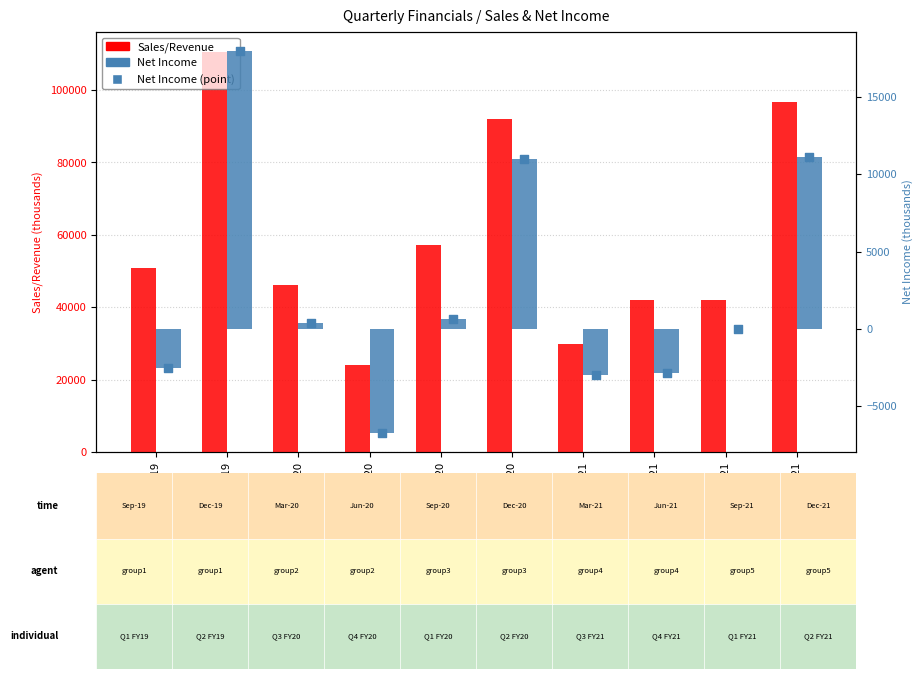

At which category is the sum across all series the highest?

31-12-2019